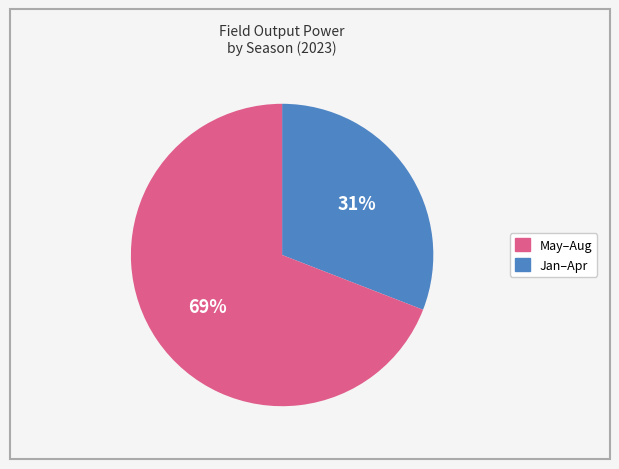

How many slices are in this pie chart?

2